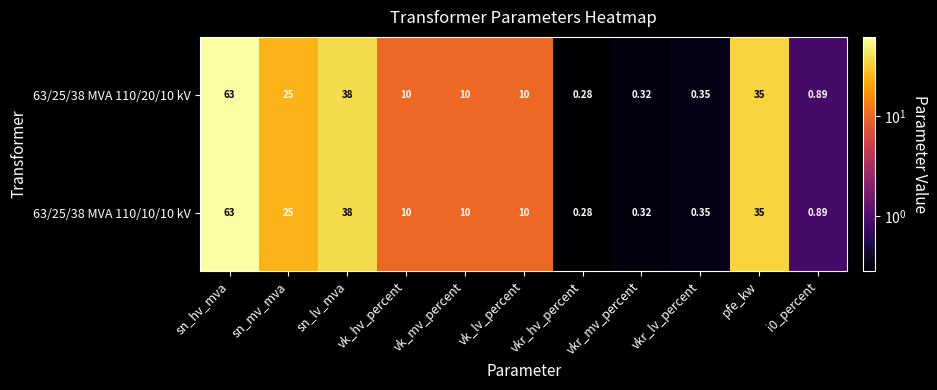

Which category has the lowest value in the 63/25/38 MVA 110/10/10 kV series?

vkr_hv_percent